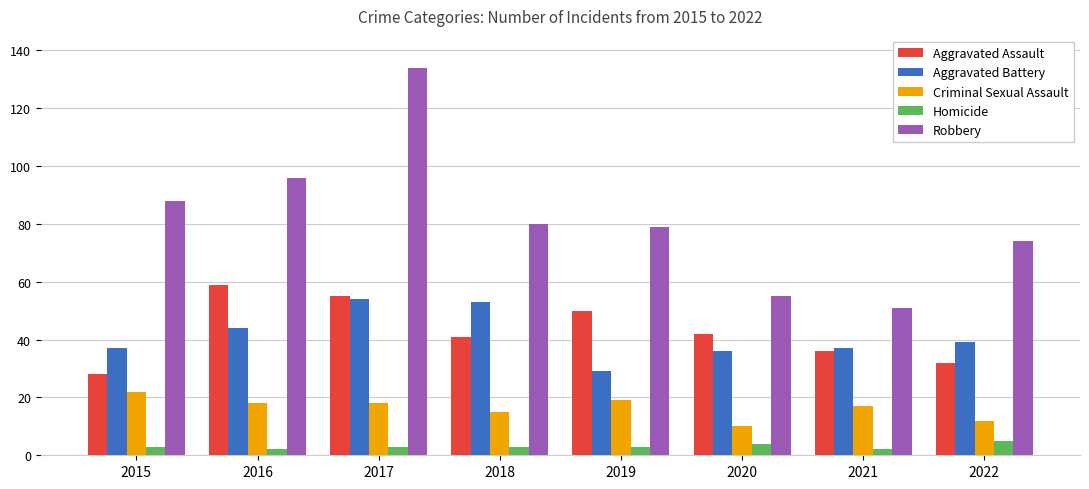

Reading left to right, what are all the values shown in this chart?

Aggravated Assault: 2015=28	2016=59	2017=55	2018=41	2019=50	2020=42	2021=36	2022=32
Aggravated Battery: 2015=37	2016=44	2017=54	2018=53	2019=29	2020=36	2021=37	2022=39
Criminal Sexual Assault: 2015=22	2016=18	2017=18	2018=15	2019=19	2020=10	2021=17	2022=12
Homicide: 2015=3	2016=2	2017=3	2018=3	2019=3	2020=4	2021=2	2022=5
Robbery: 2015=88	2016=96	2017=134	2018=80	2019=79	2020=55	2021=51	2022=74